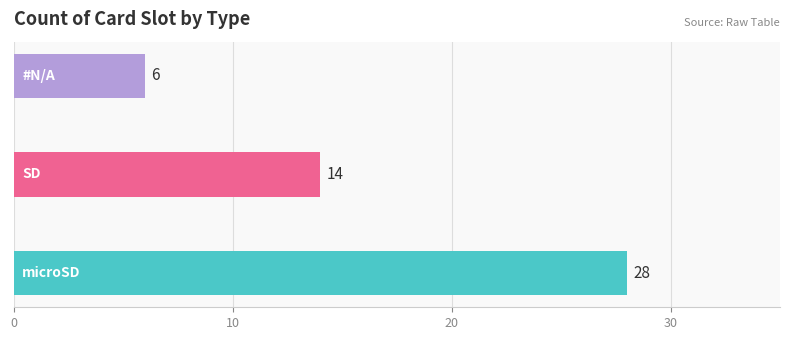

How many series are shown in this chart?

1